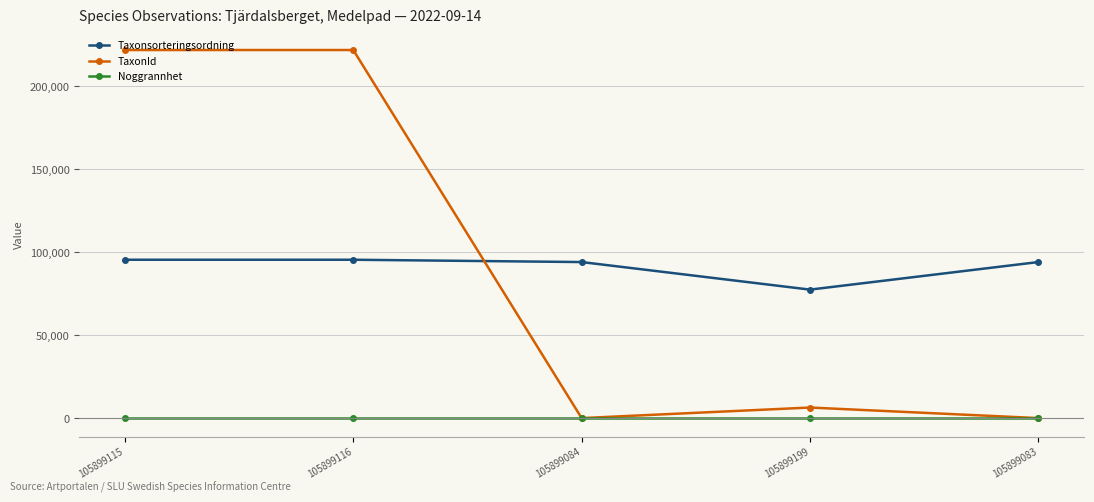

What is the sum of all TaxonId values?

450421